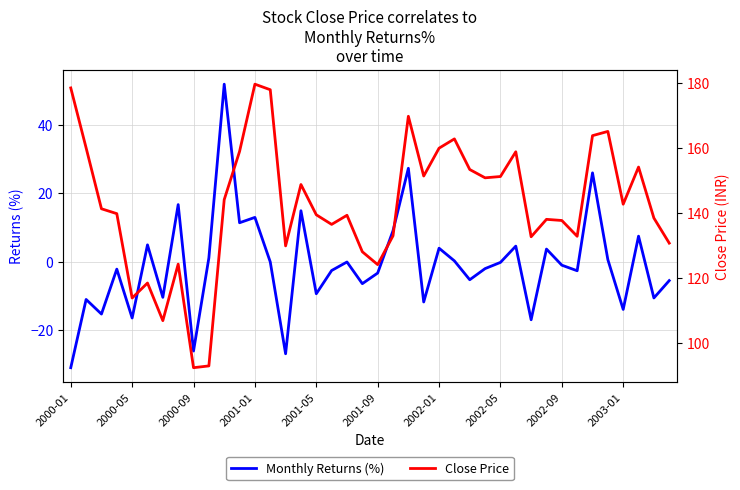

True or false: Monthly Returns (%) and Close Price cross at least once.

False